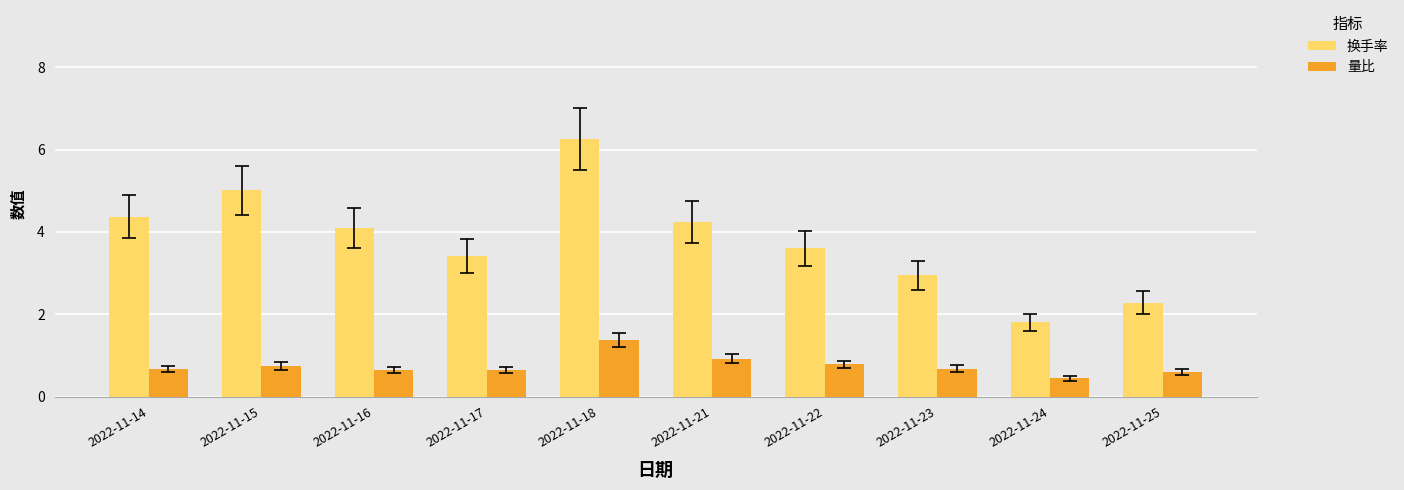

The 量比 series shows 1.2 at 2022-11-15. True or false?

False